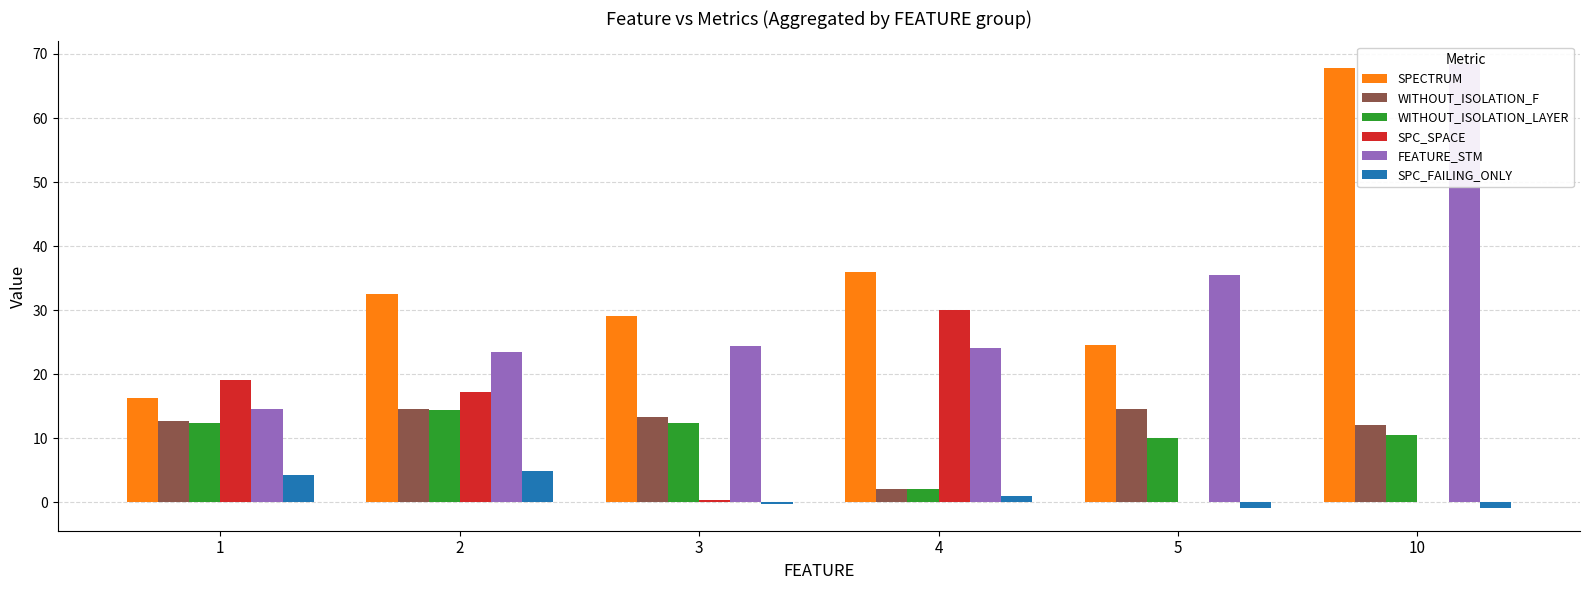

What is the sum of the SPECTRUM values at 4 and 1?

52.3